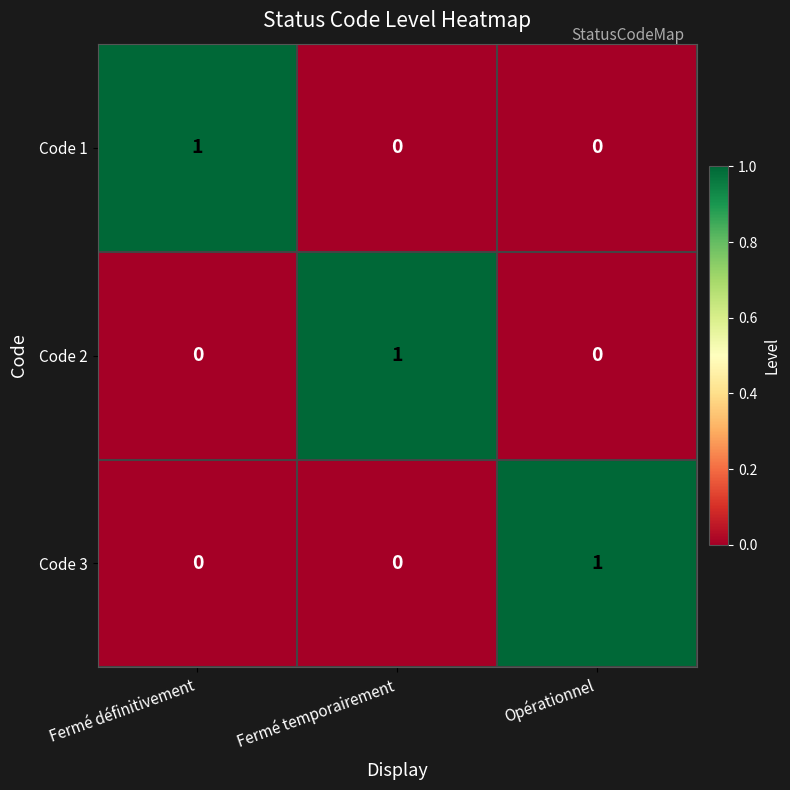

What is the difference between the Code 1 values at Fermé définitivement and Opérationnel?

1